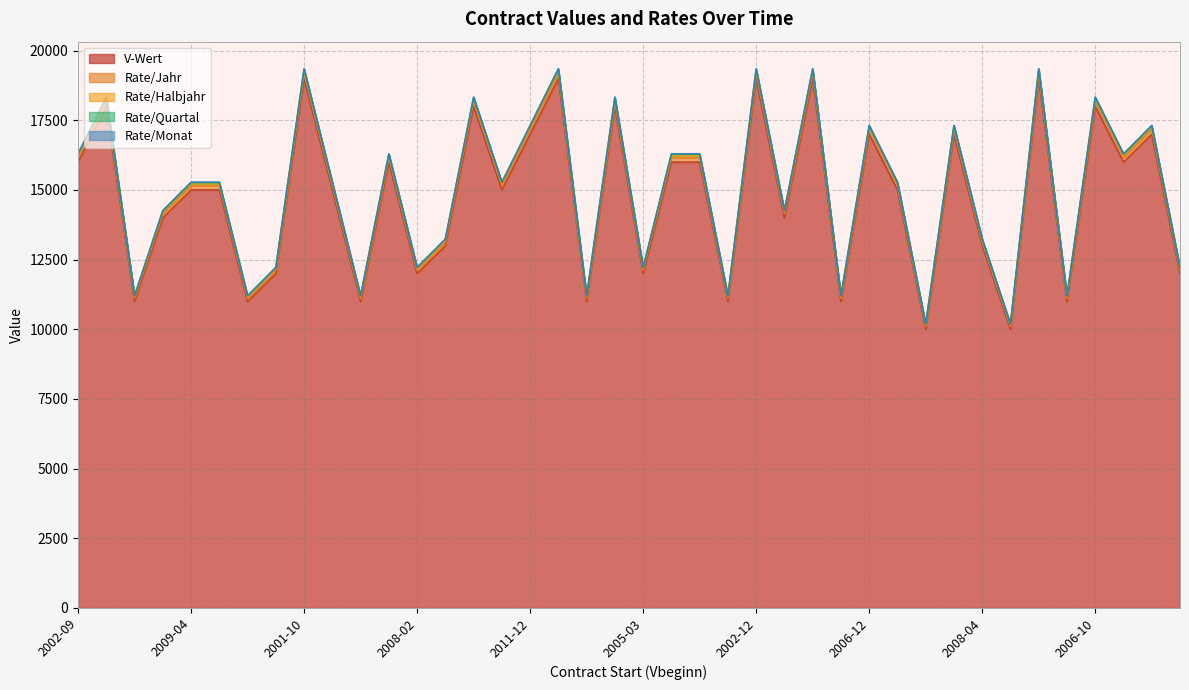

What is the sum of all V-Wert values?

589000.0